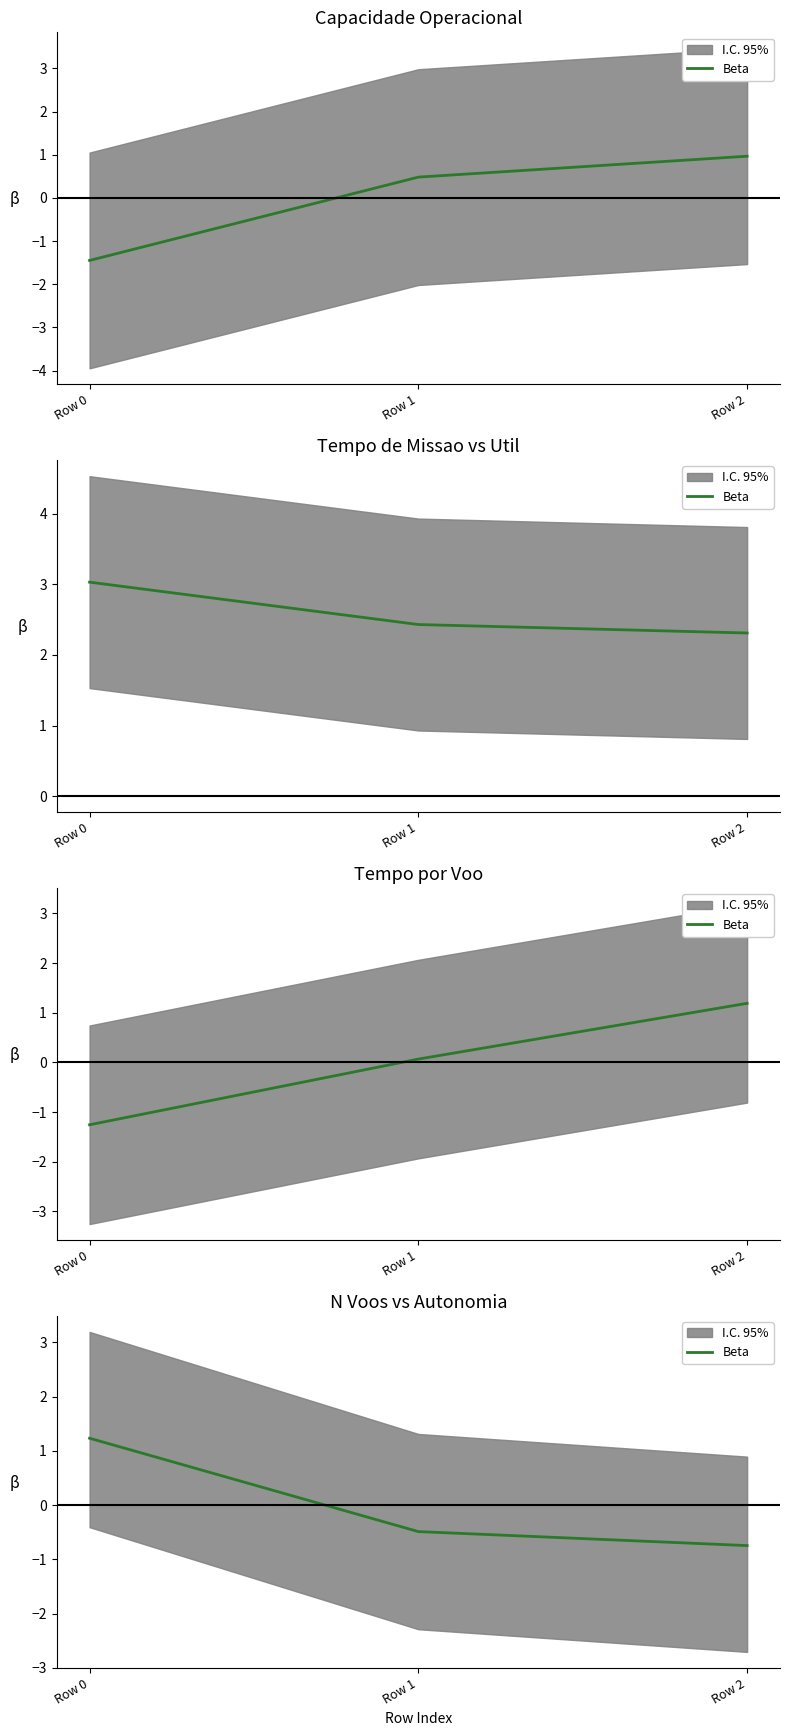

How many lines are shown in the chart?

1